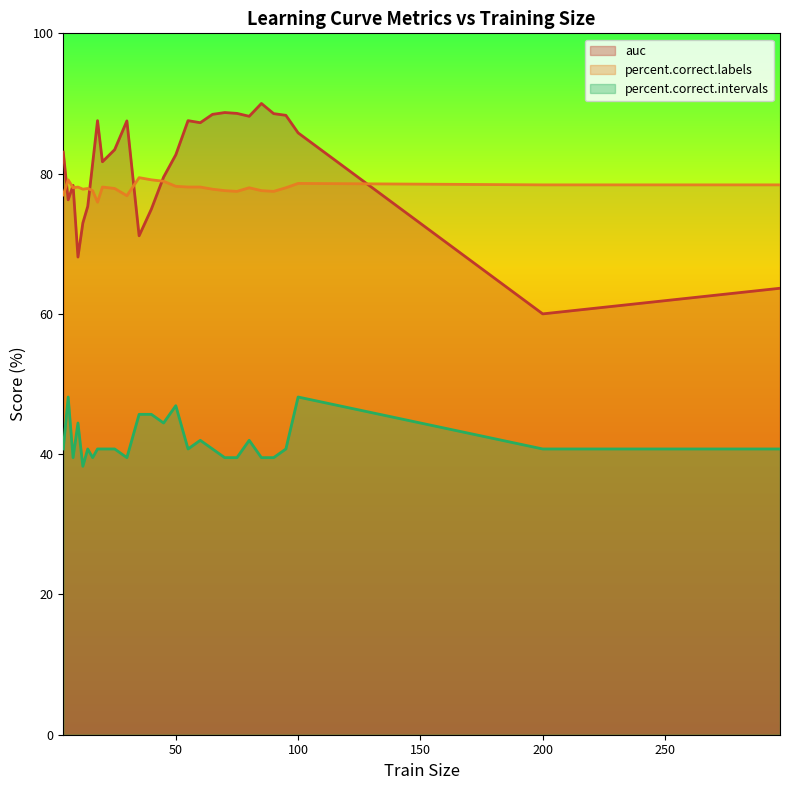

At which category does percent.correct.intervals reach its first local peak?

6